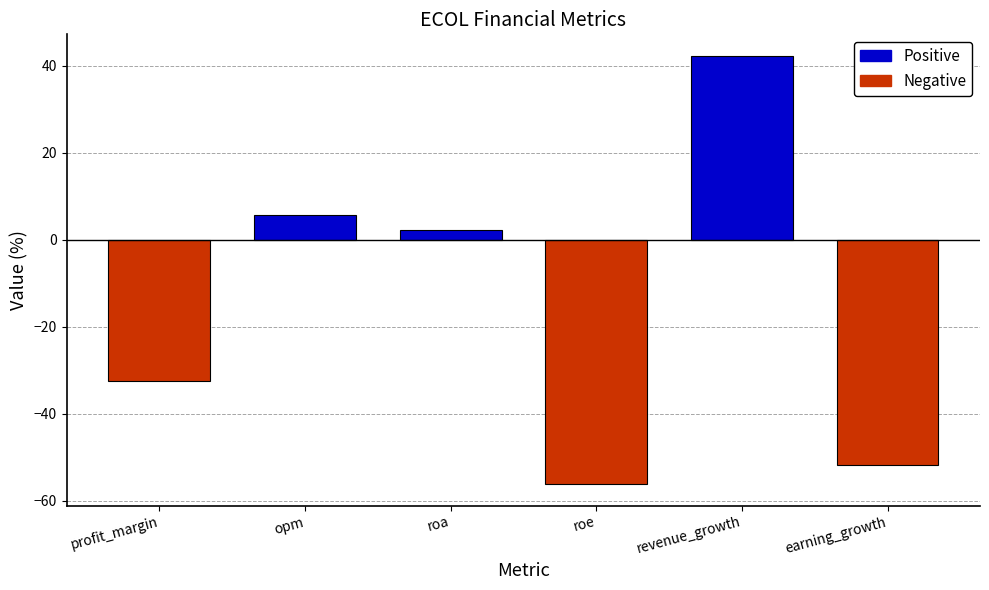

What is the sum of the values at profit_margin and opm?

-26.8